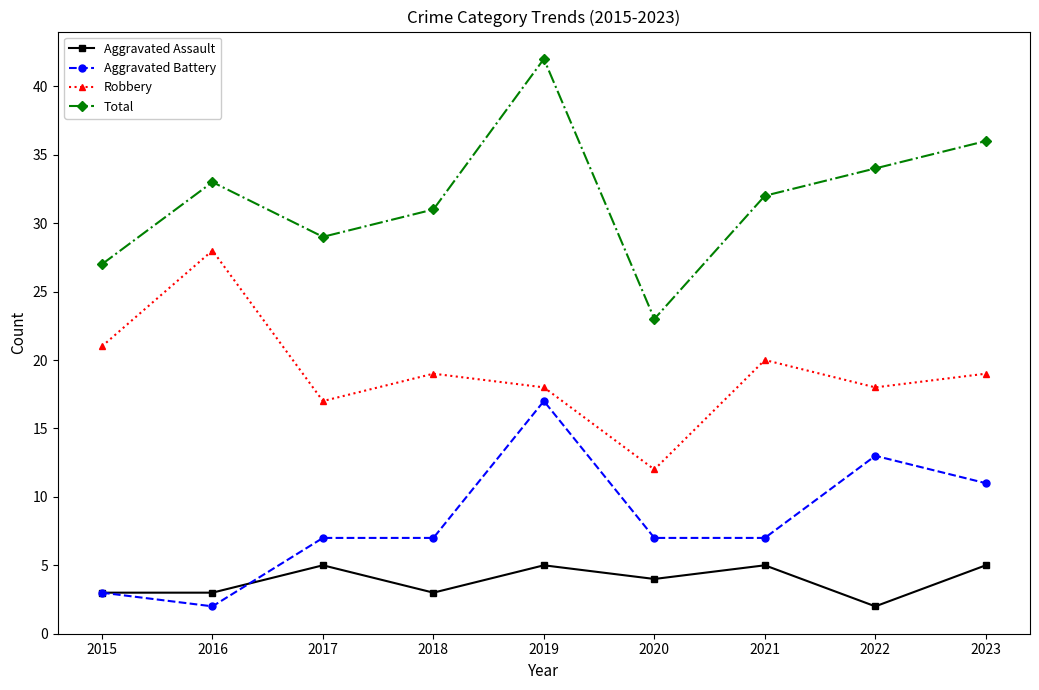

At which category does the chart reach its peak across all series?

2019